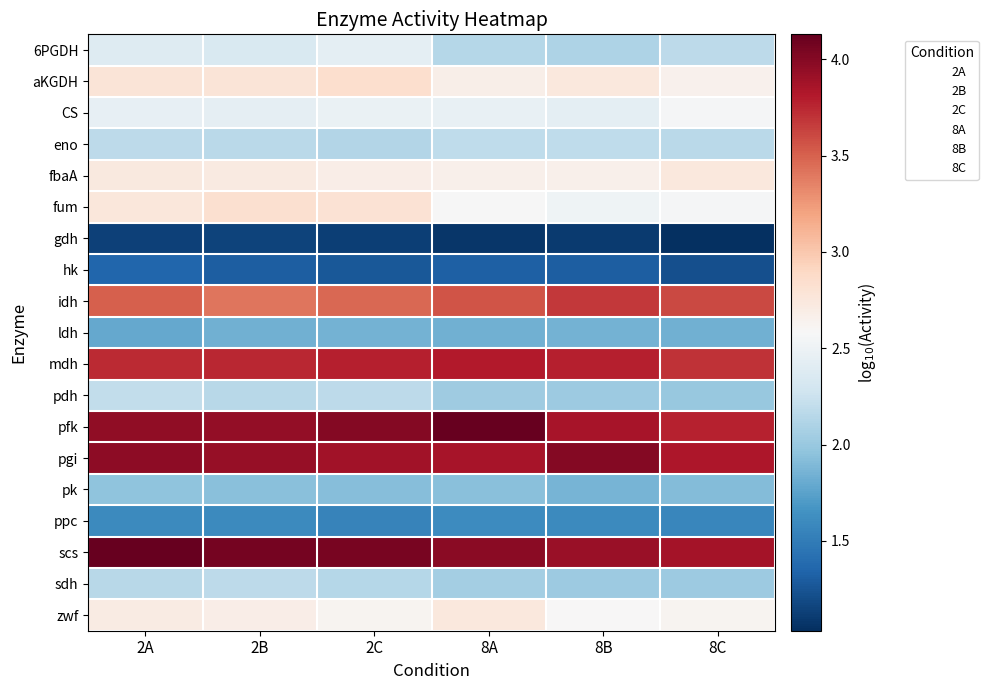

Rank the series at 8B from lowest to highest value.

gdh, hk, ppc, ldh, pk, pdh, sdh, 6PGDH, eno, CS, fum, zwf, fbaA, aKGDH, idh, mdh, pfk, scs, pgi